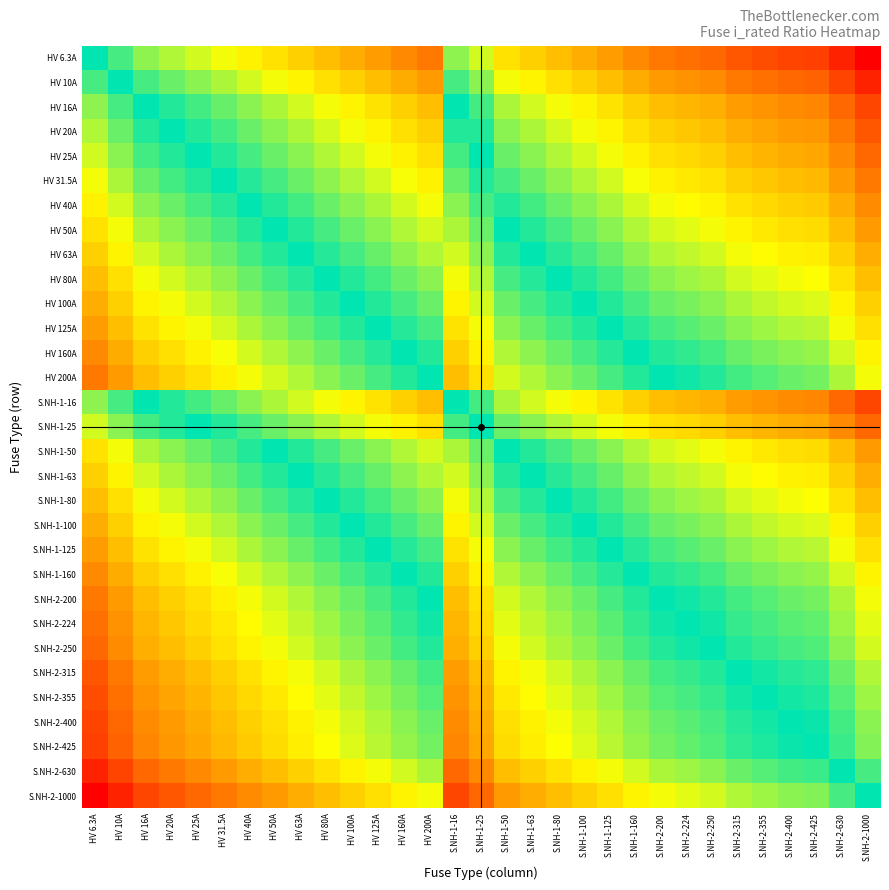

At S.NH-1-16, list the series in order from largest to smallest.

S.NH-2-1000, S.NH-2-630, S.NH-2-425, S.NH-2-400, S.NH-2-355, S.NH-2-315, S.NH-2-250, S.NH-2-224, HV 200A, S.NH-2-200, HV 160A, S.NH-1-160, HV 125A, S.NH-1-125, HV 100A, S.NH-1-100, HV 80A, S.NH-1-80, HV 63A, S.NH-1-63, HV 50A, S.NH-1-50, HV 40A, HV 31.5A, HV 25A, S.NH-1-25, HV 20A, HV 16A, S.NH-1-16, HV 10A, HV 6.3A